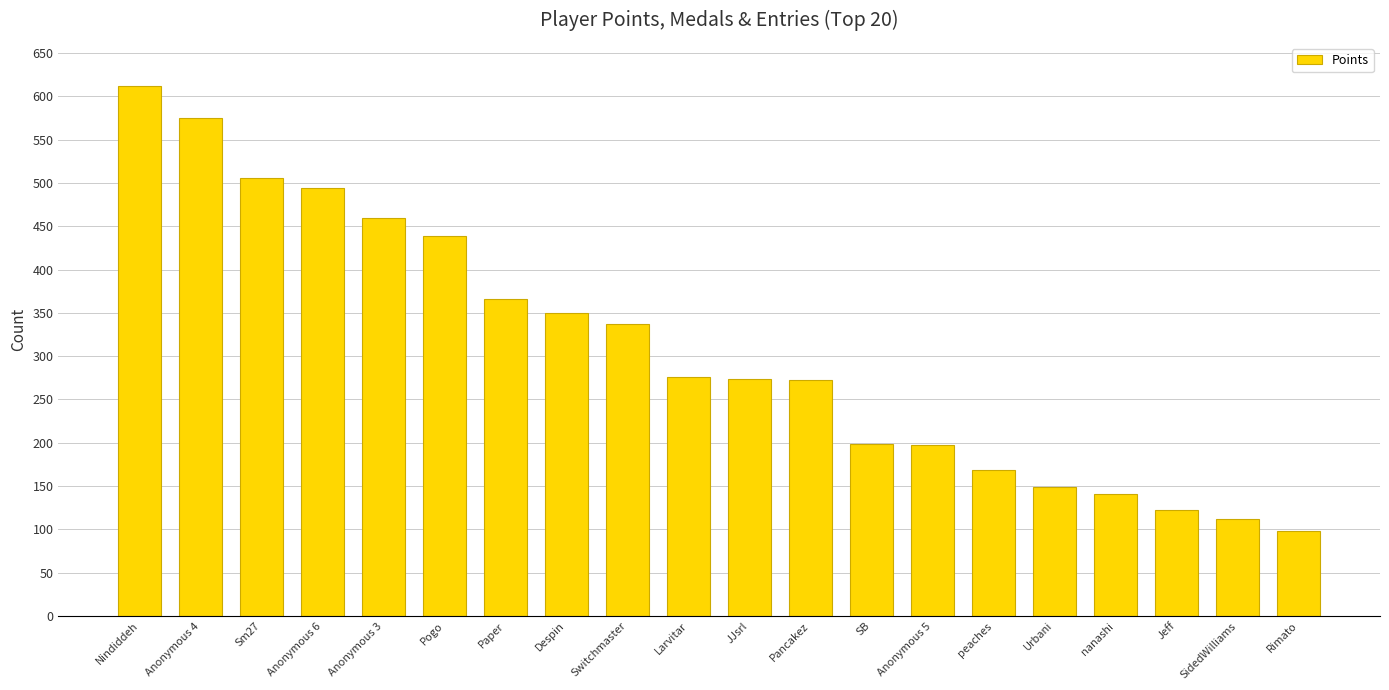

Which category has the highest value across all series?

Nindiddeh